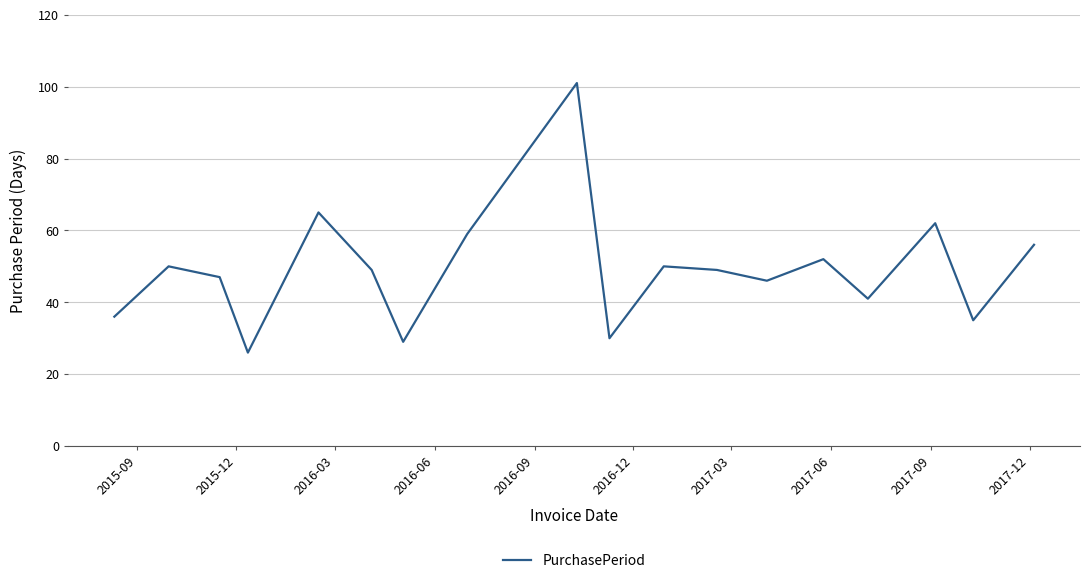

What is the difference between the maximum and minimum values?

75